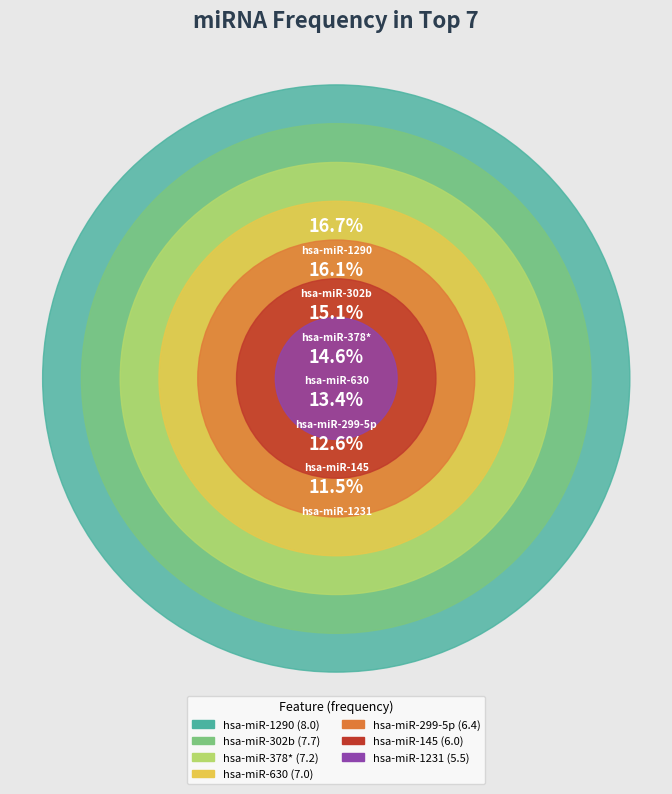

To the nearest percent, what is the difference between the largest and smallest slice percentages?

5%